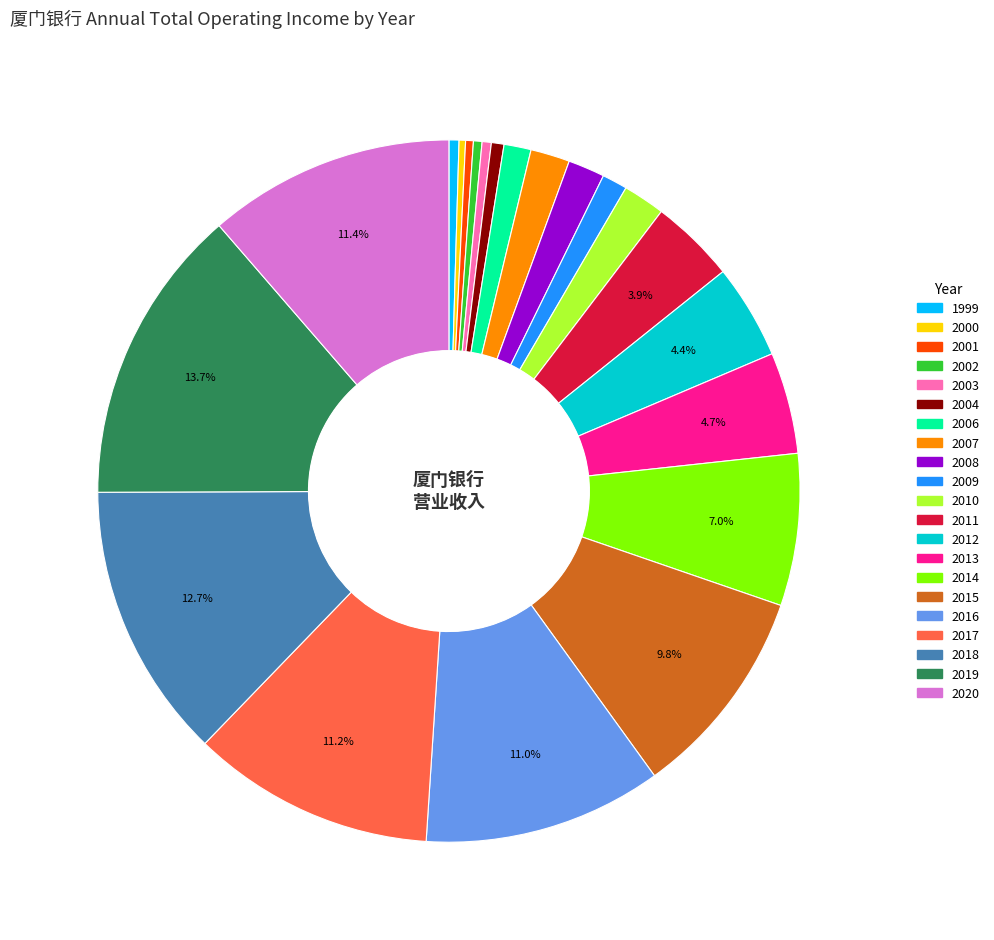

True or false: 2014 accounts for 7% of the total.

True